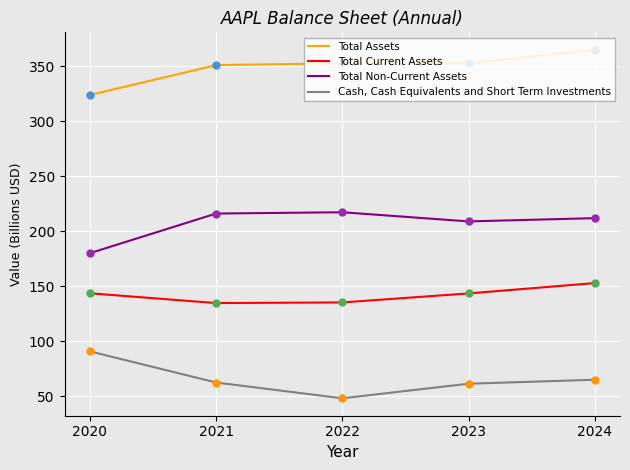

Which series has the largest total across all categories?

Total Assets